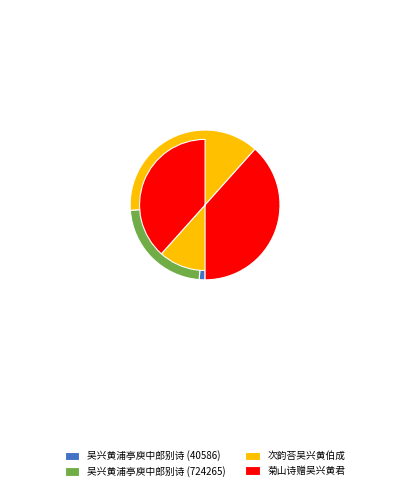

Rank the categories by value from lowest to highest.

吴兴黄浦亭庾中郎别诗 (40586), 吴兴黄浦亭庾中郎别诗 (724265), 次韵荅吴兴黄伯成, 菊山诗赠吴兴黄君